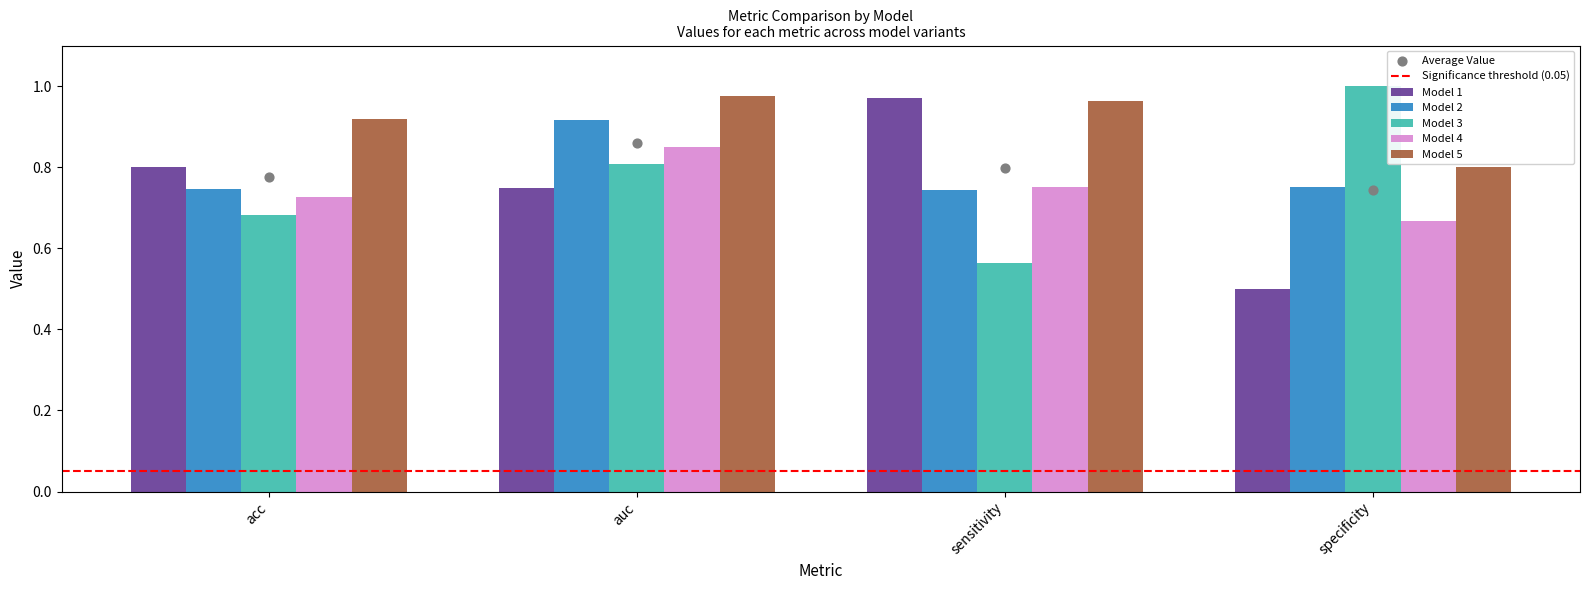

Is the value of 3 at sensitivity greater than the value of 1 at specificity?

Yes